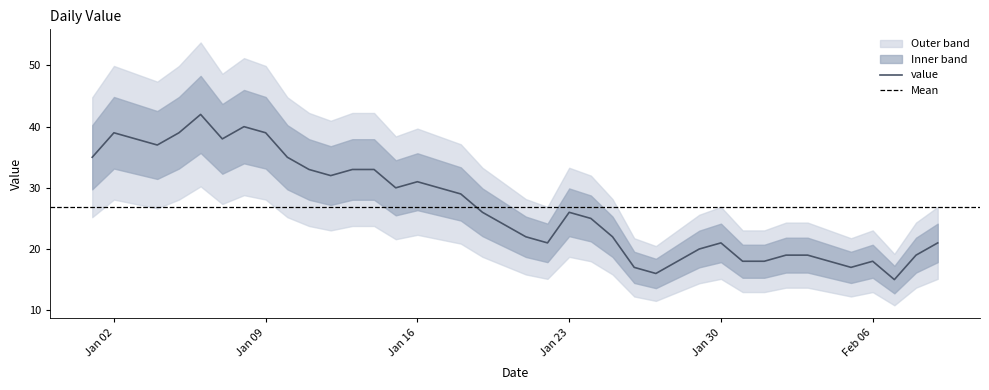

What is the label of the 39th point from the left?

2023-02-08